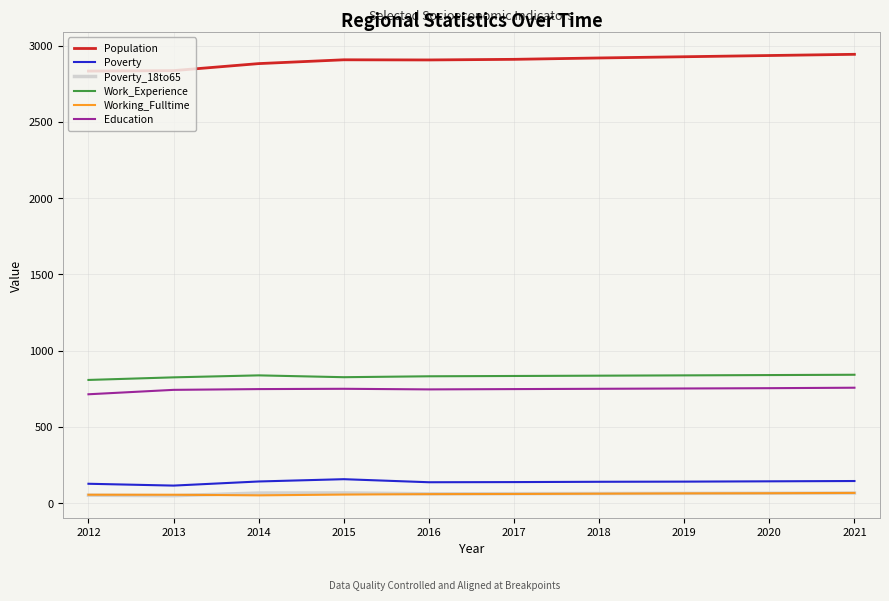

The Poverty series shows 36 at 2018. True or false?

False